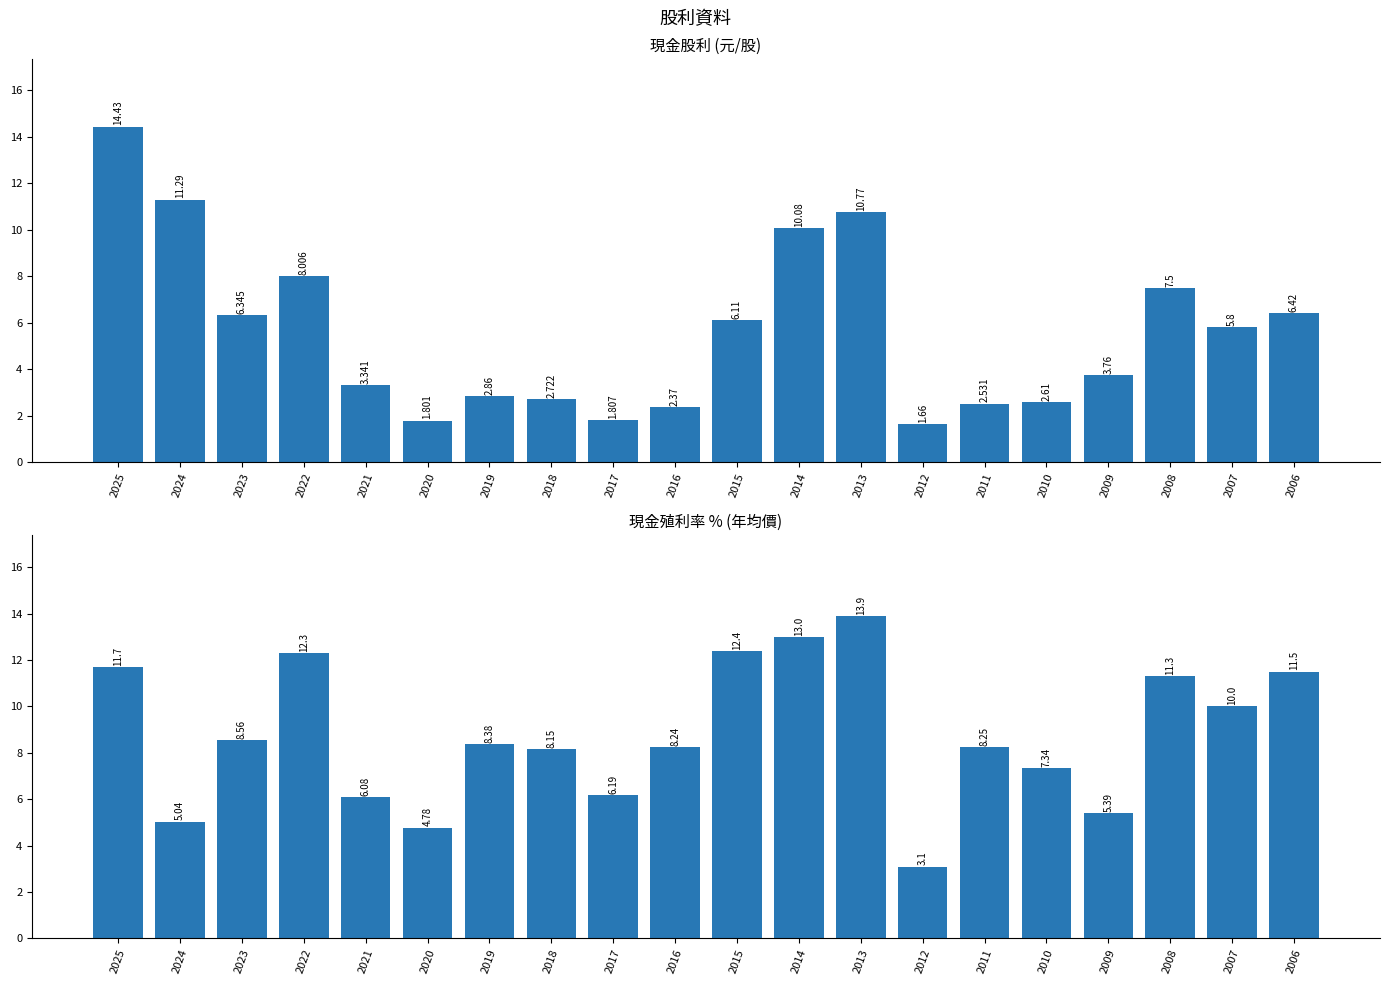

Is it true that 現金殖利率(年均價) equals 8.2 at 2011?

True